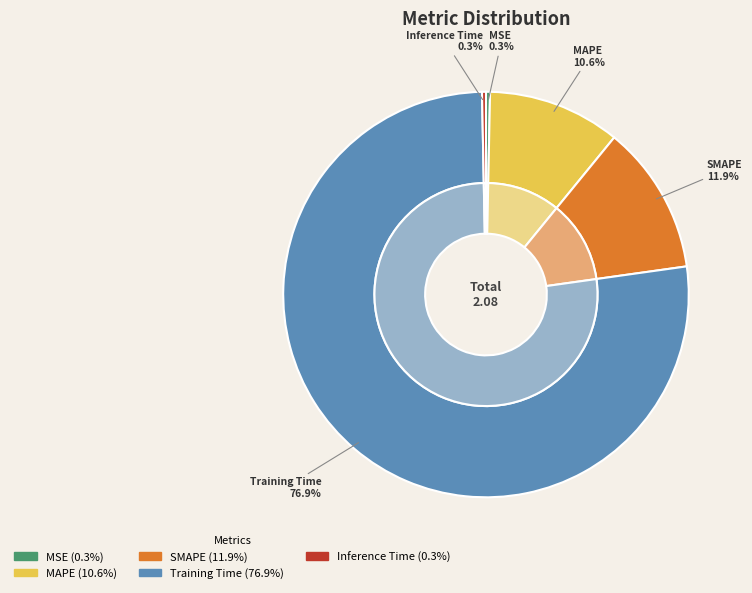

Is it true that SMAPE is 19% of the pie?

False